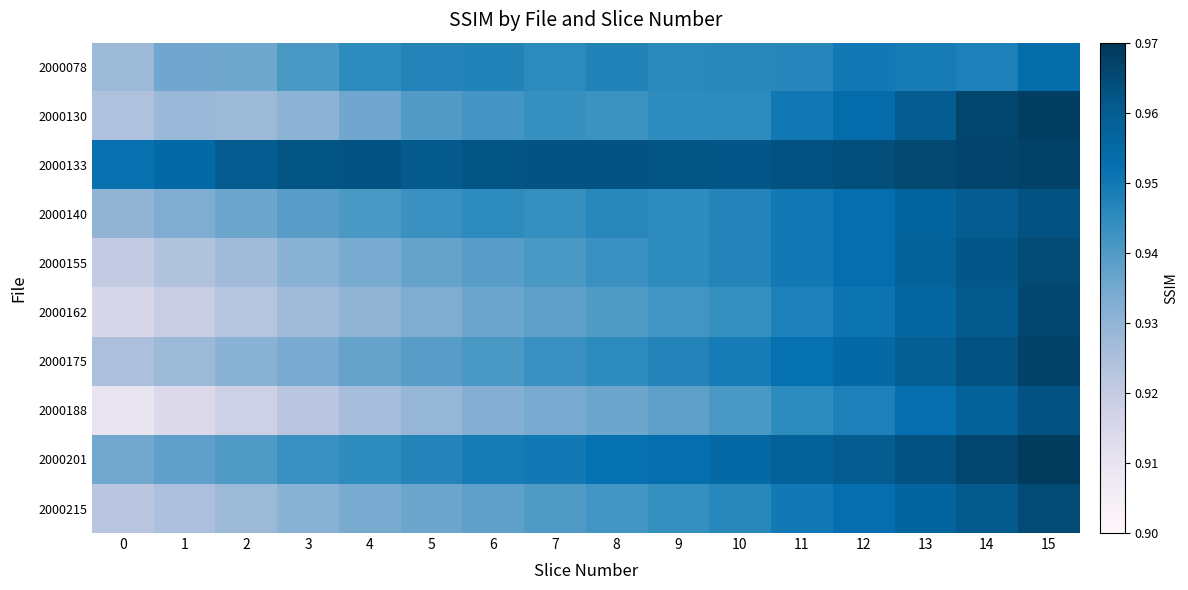

What is the smallest value displayed?

0.9